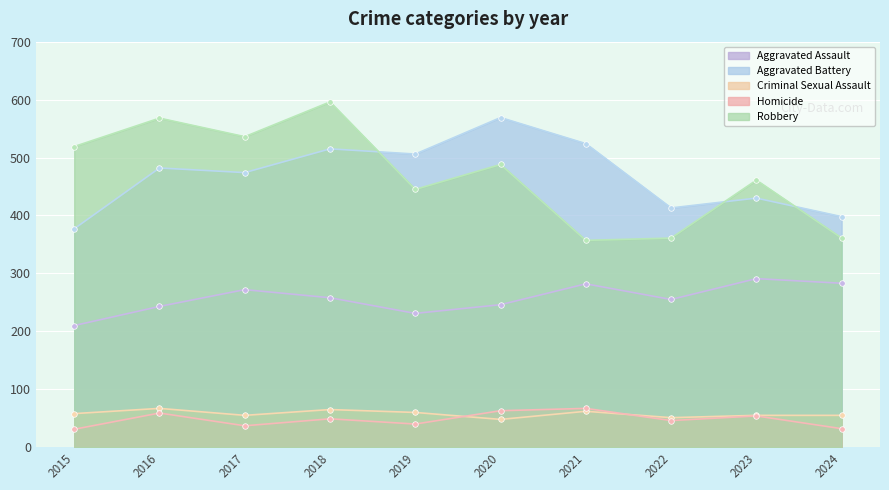

What is the lowest value of the Criminal Sexual Assault series?

48